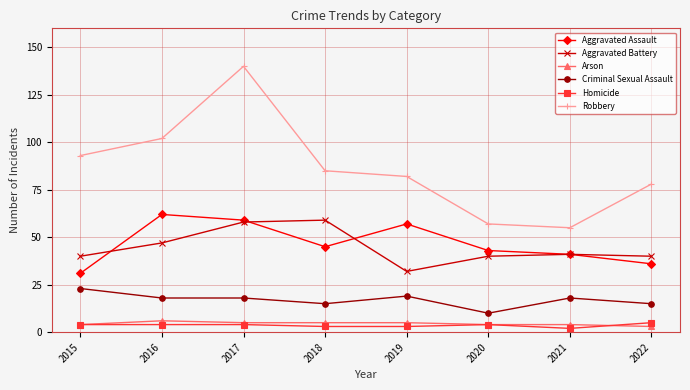

What are all the series names shown in the legend?

Aggravated Assault, Aggravated Battery, Arson, Criminal Sexual Assault, Homicide, Robbery